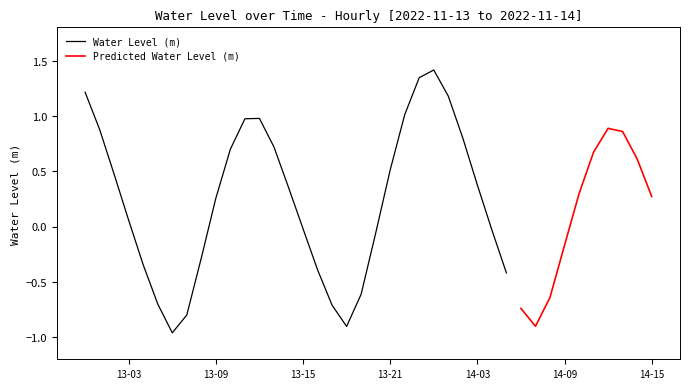

Does the chart display data point markers on the line(s)?

No